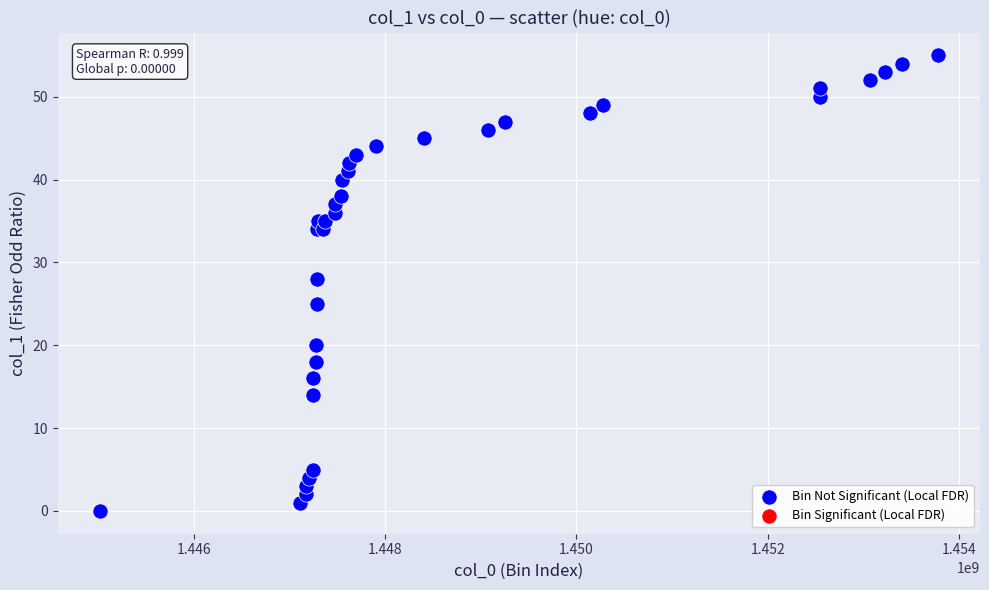

What Y value in the scatter plot is closest to 27?

28